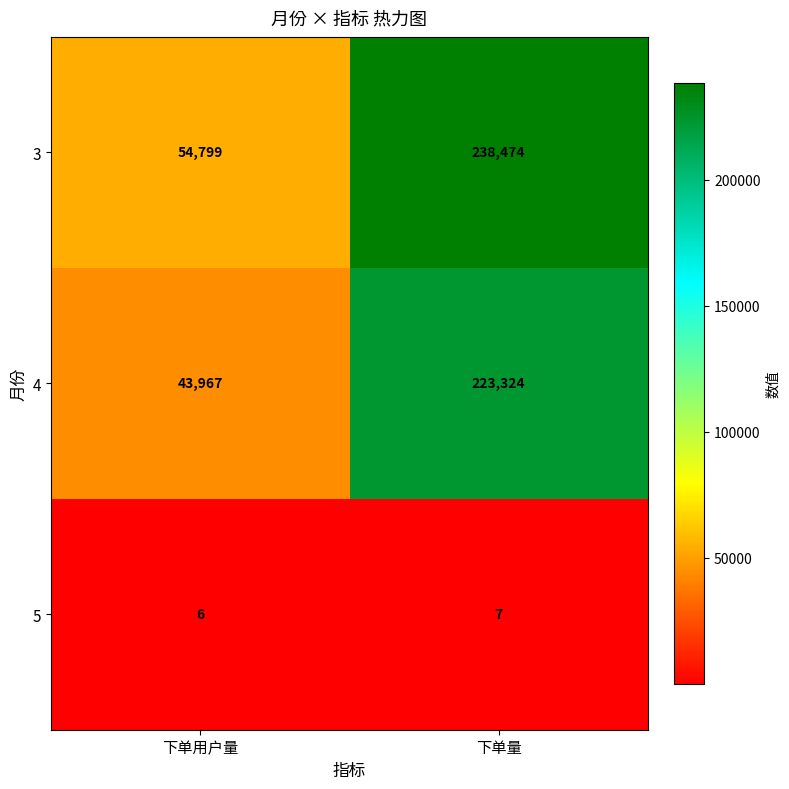

The value of 5 at 下单量 is 7. True or false?

True